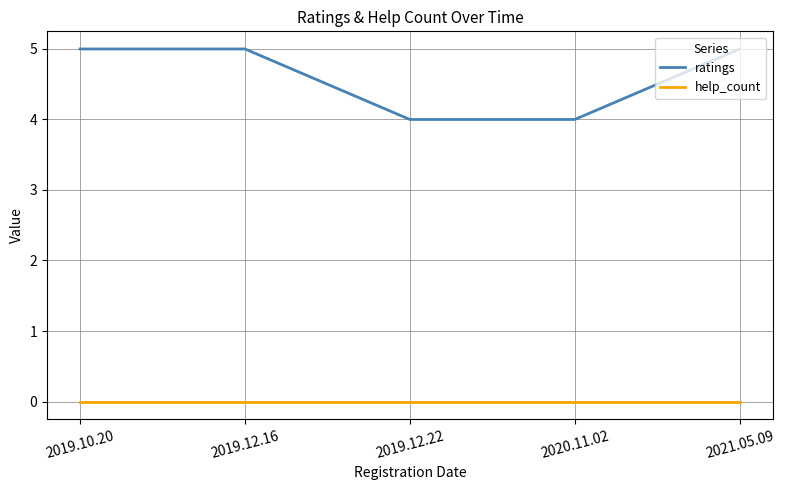

What is the total value across all series at 2020.11.02?

4